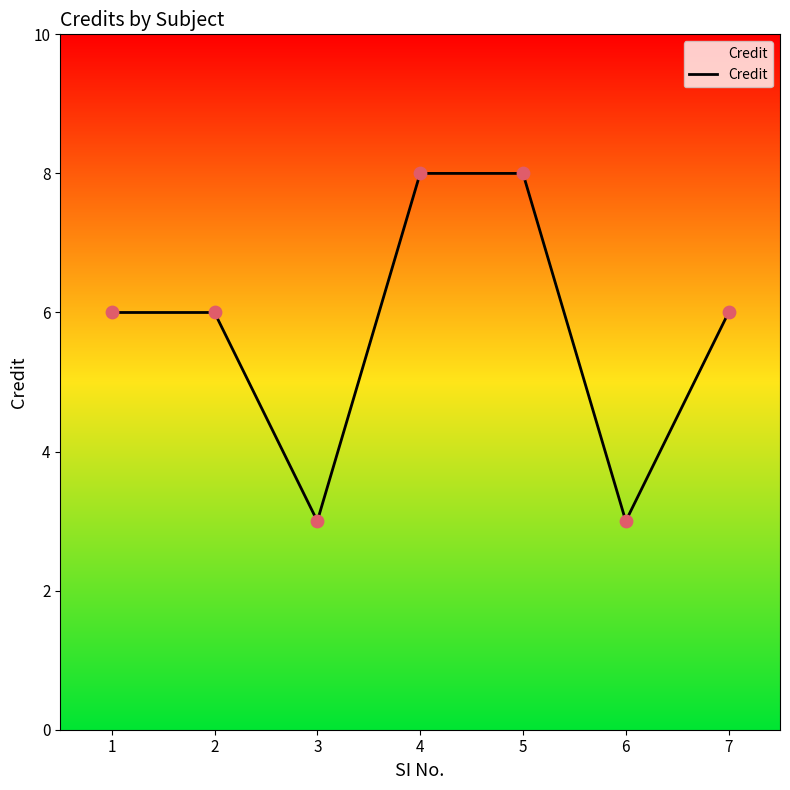

What is the change in value from 3 to 7?

+3